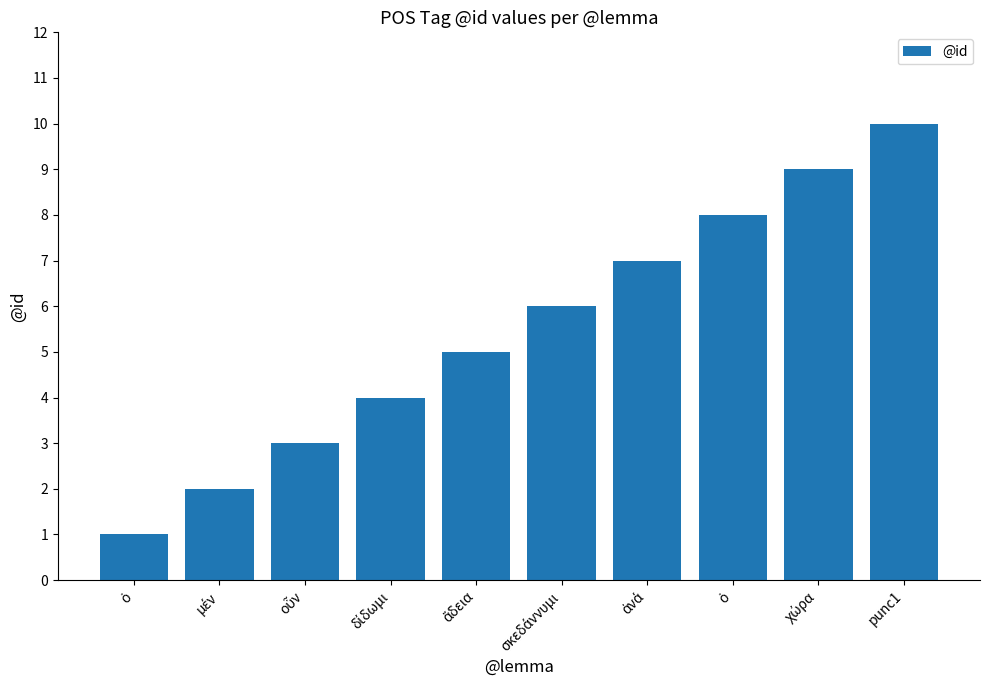

How many values are below 6?

5